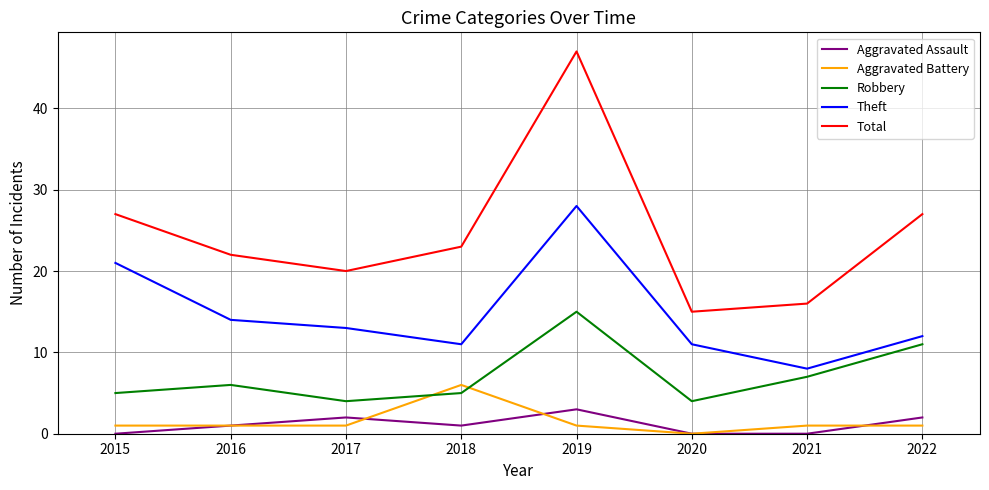

Which series has the largest range (max minus min)?

Total